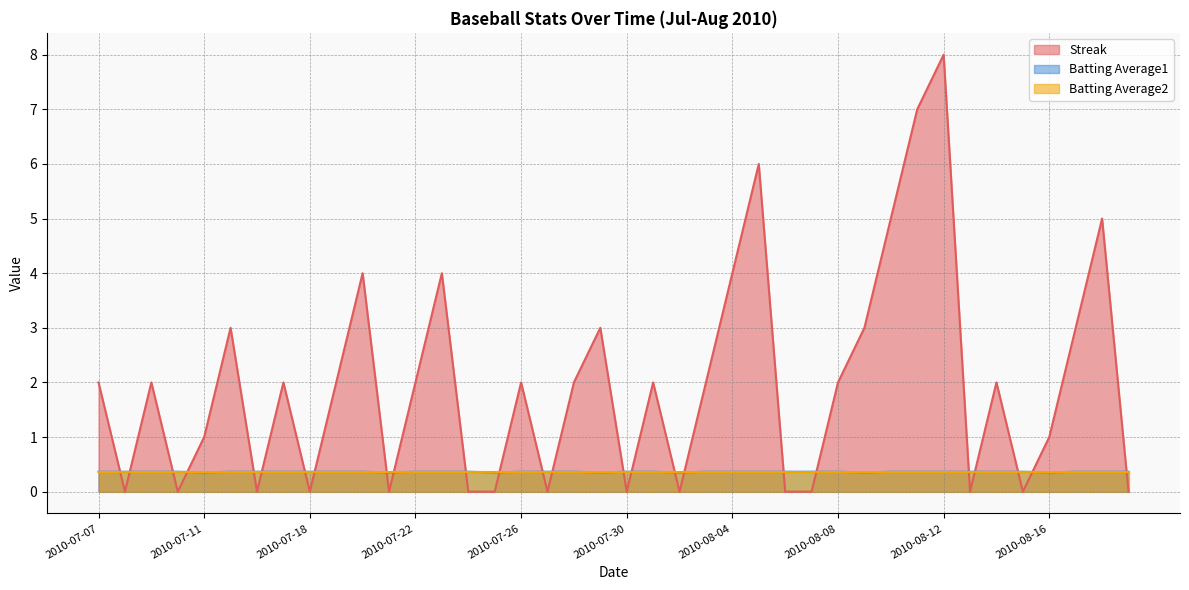

The value of Streak at 2010-07-18 is -5.1. True or false?

False